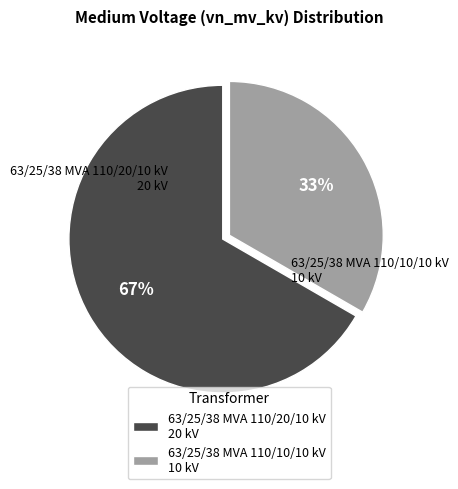

Is there a majority slice in this chart?

Yes